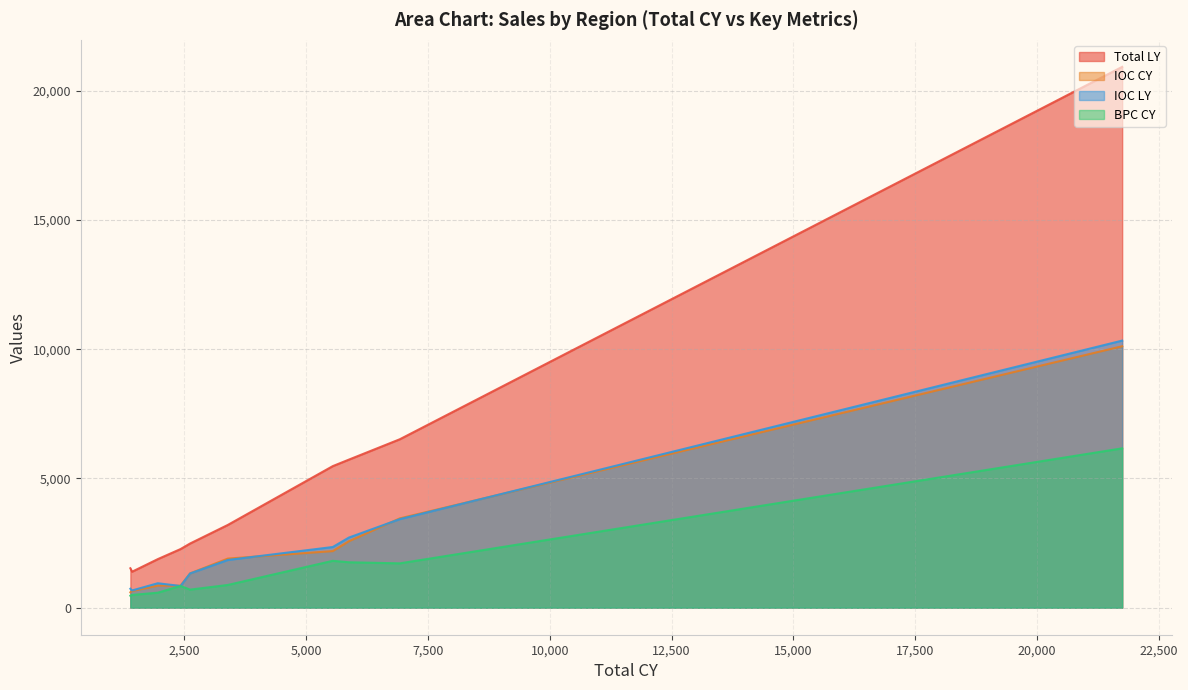

Between 5880.11 and 1958.82, which series saw the biggest shift?

Total LY